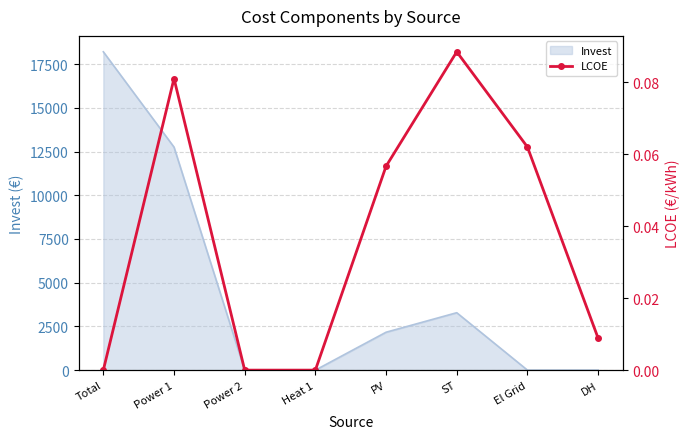

True or false: the data shows 0.1 at ST.

False